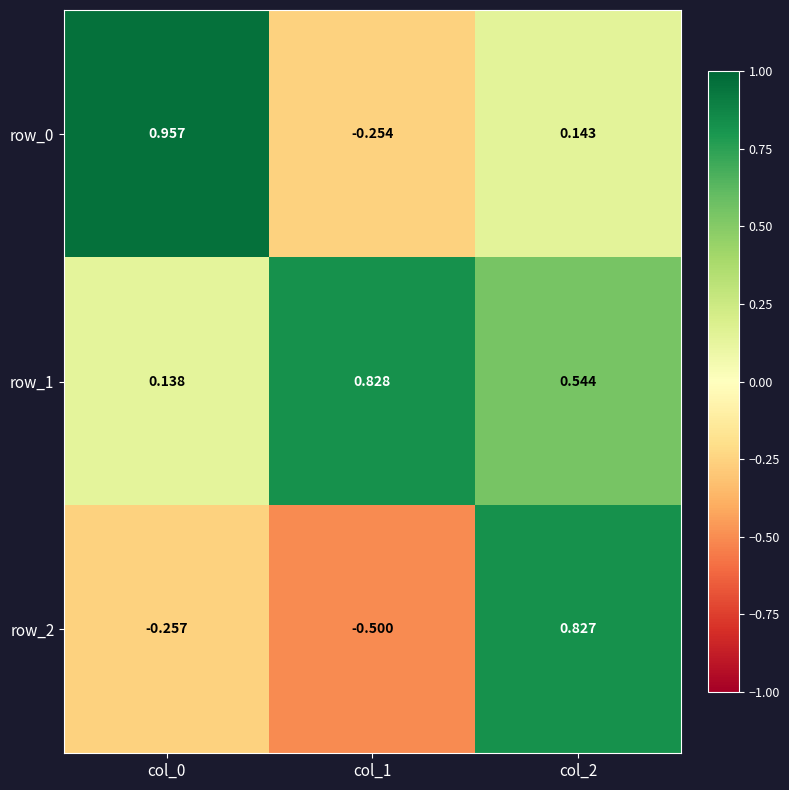

What is the sum of all row_1 values?

1.5